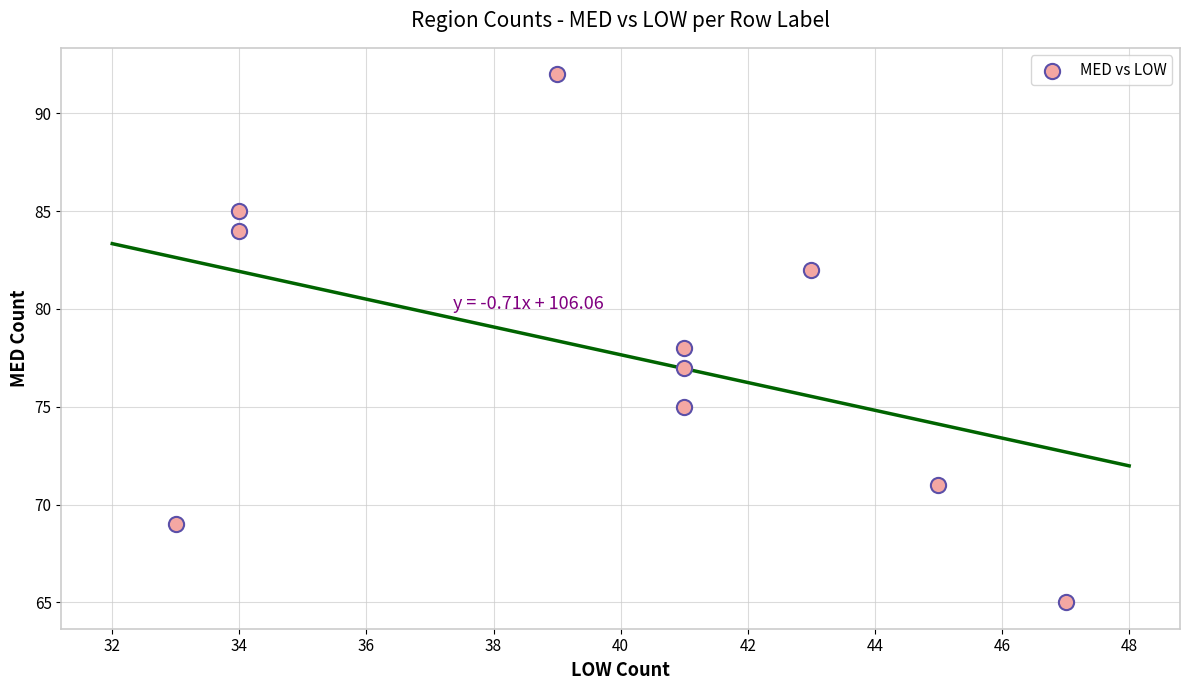

What is the range of X values (max minus min)?

14